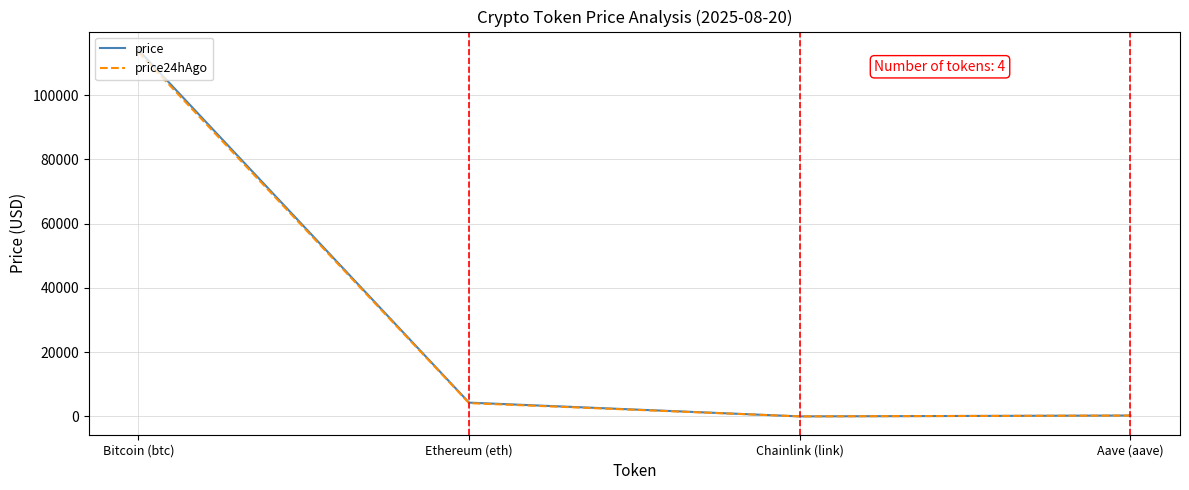

At which category is the sum across all series the highest?

Bitcoin (btc)